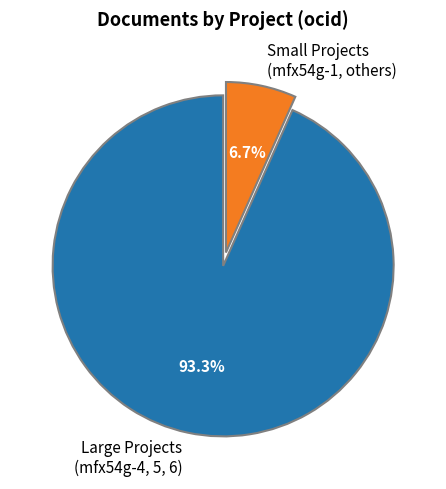

Which slice is the largest?

Large Projects (mfx54g-4, 5, 6)